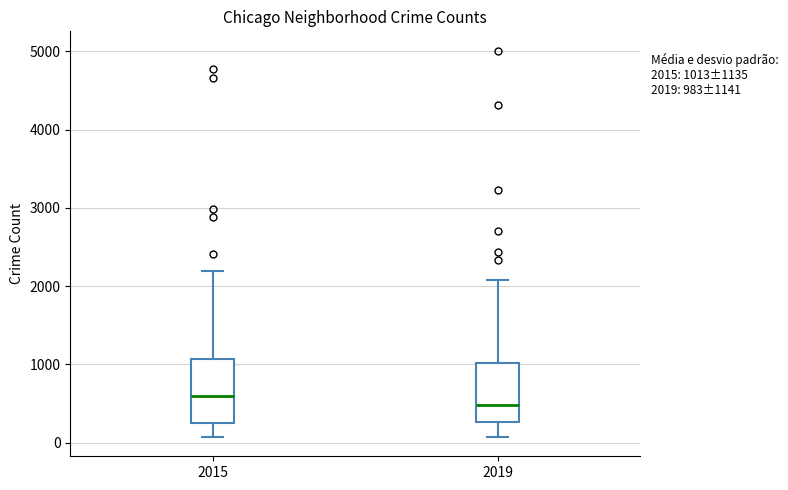

Which box has the highest median line?

2015